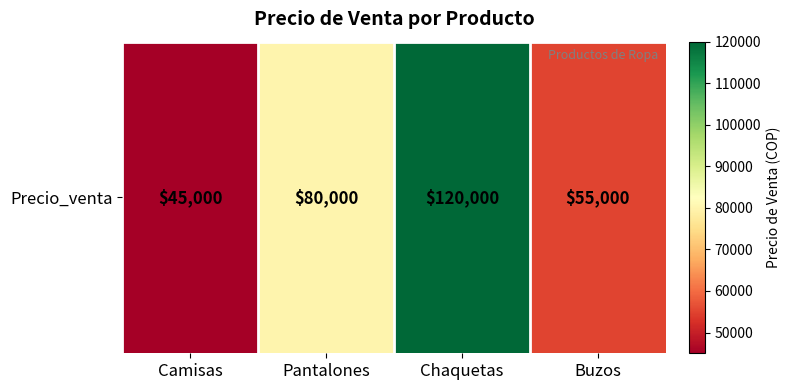

Rank the categories by value from highest to lowest.

Chaquetas, Pantalones, Buzos, Camisas